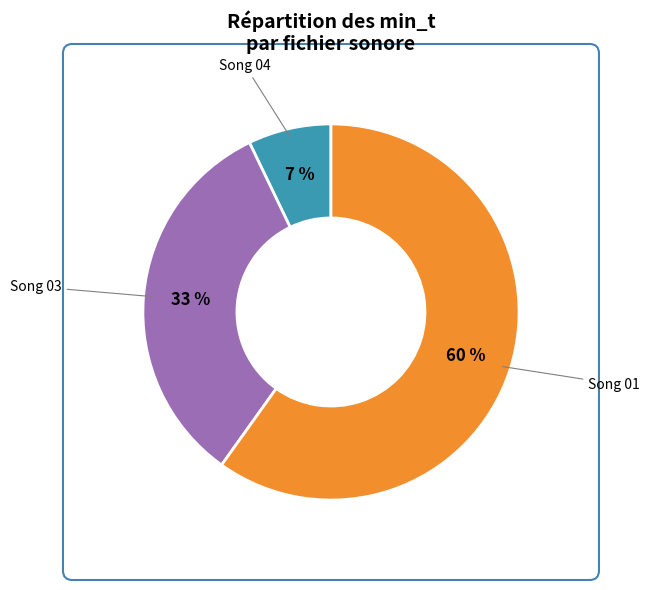

Is the sum of Song 03 and Song 01 greater than half?

Yes